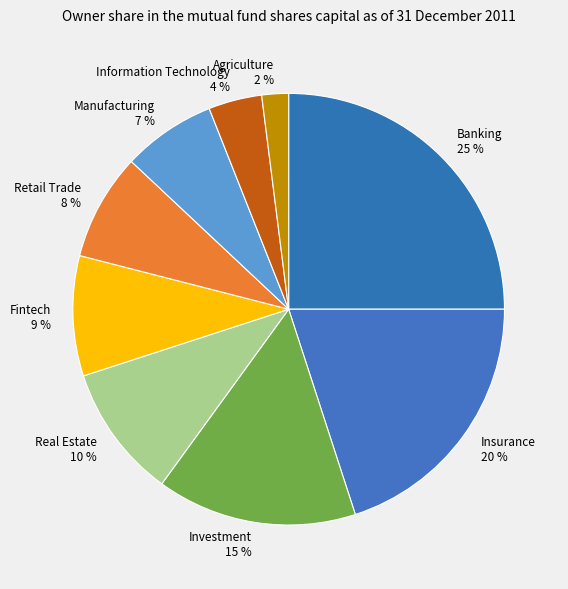

Does any single category account for the majority?

No